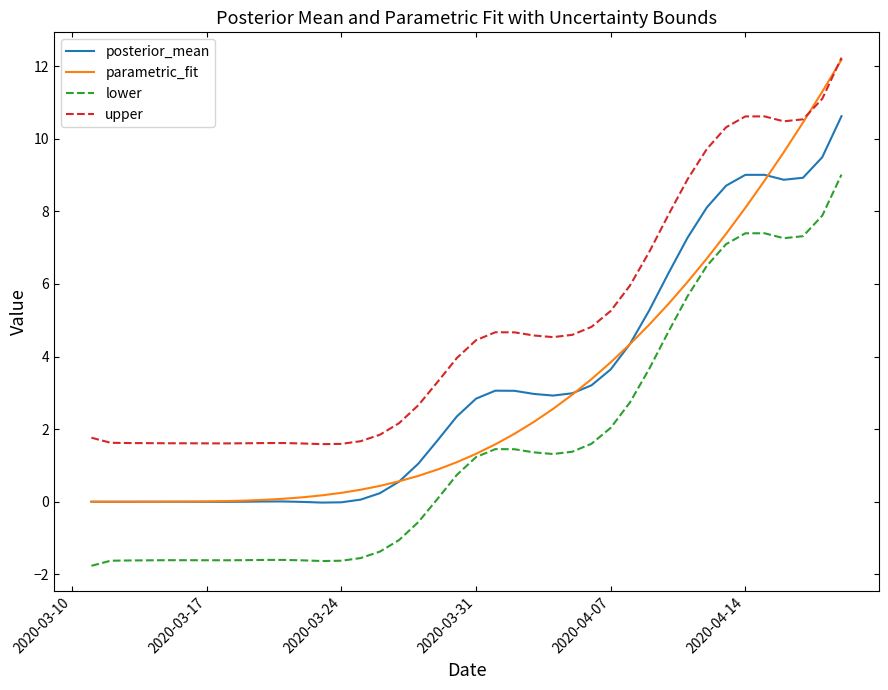

What is the greatest value displayed?

12.2